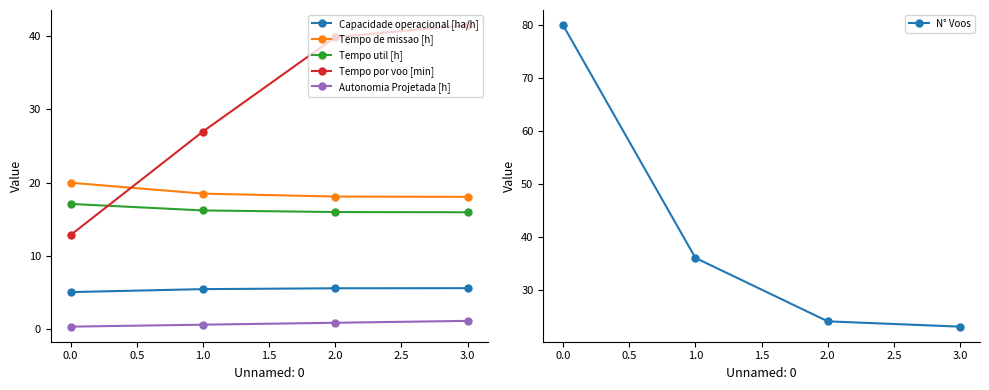

True or false: Autonomia Projetada [h] and N° Voos intersect in this chart.

False